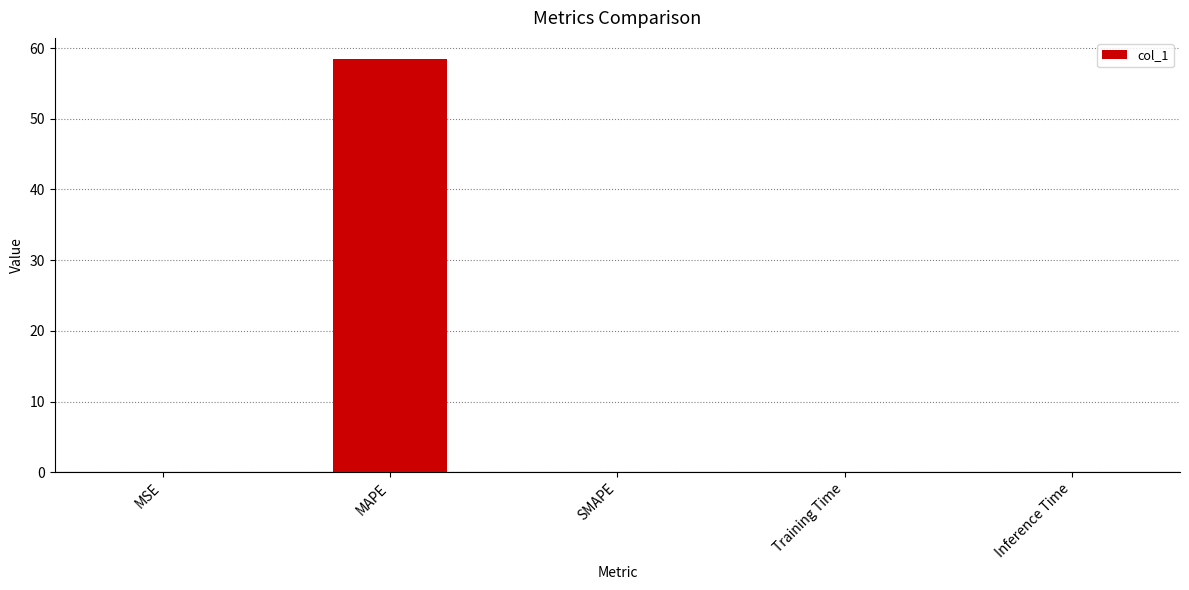

Count the number of categories in the chart.

5